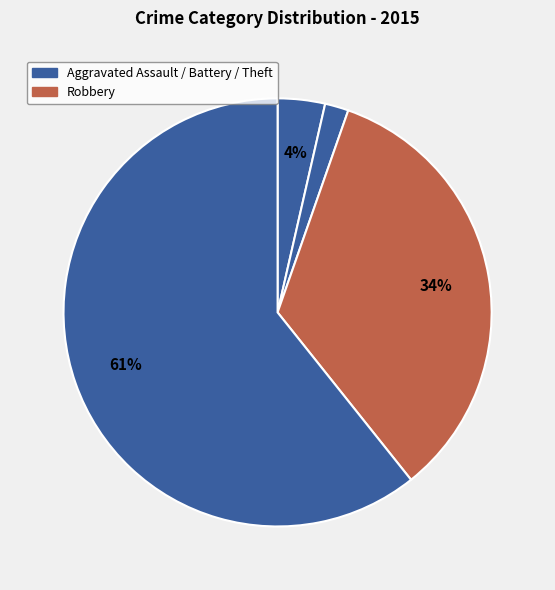

Count the number of slices in the pie.

4